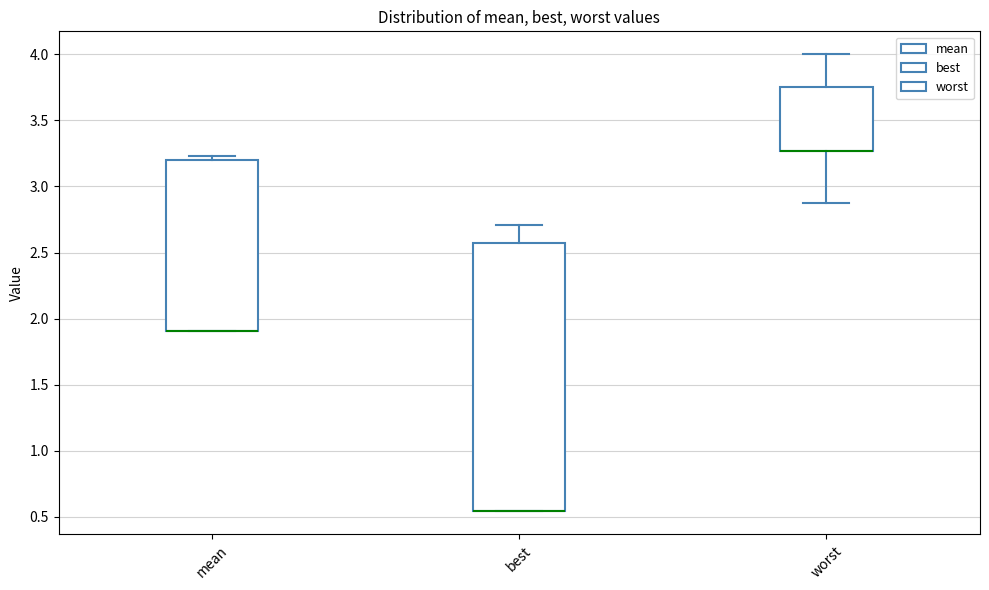

Comparing the boxes themselves (not the whiskers), which one is the tallest?

best